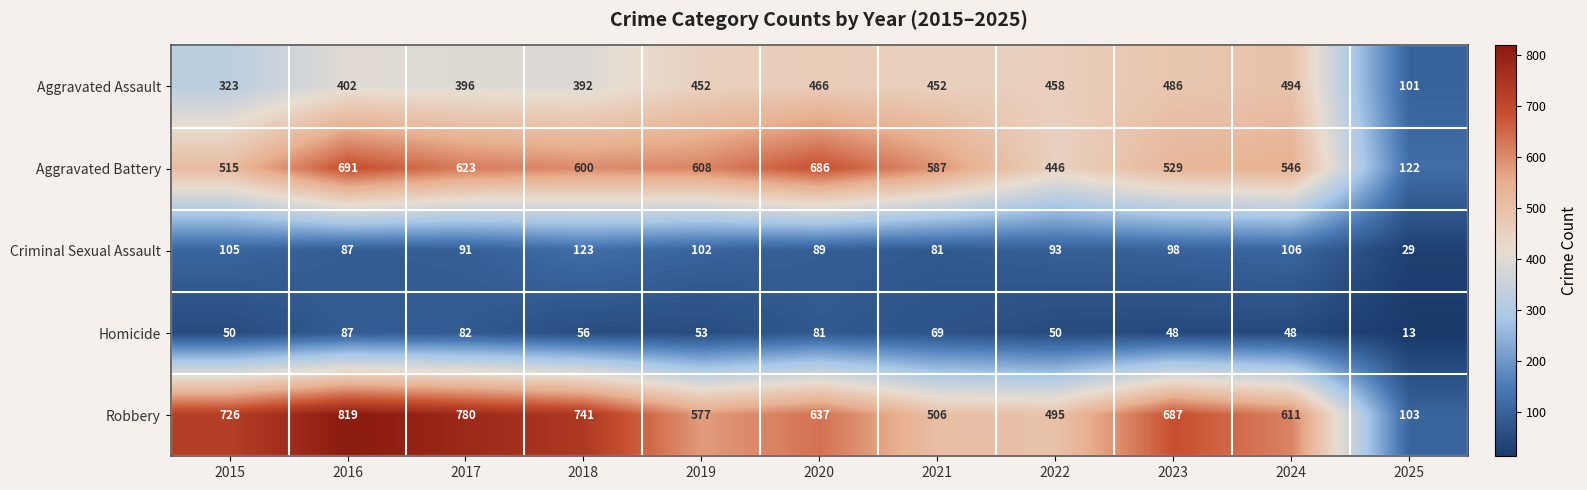

How many series are shown in this chart?

5